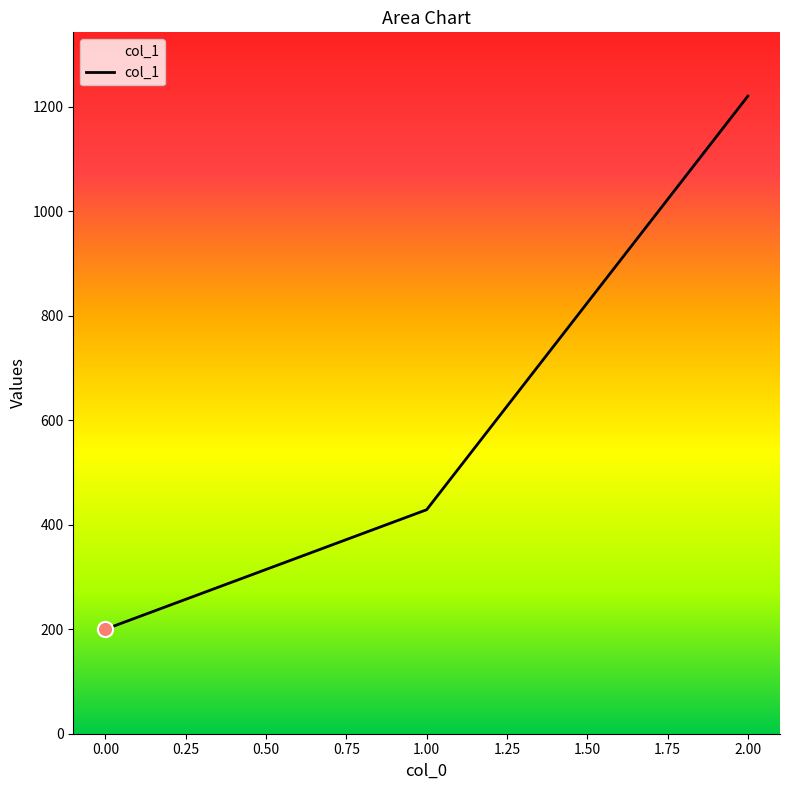

Approximately how many times larger is the value at 2.00 compared to 0.00?

6.1